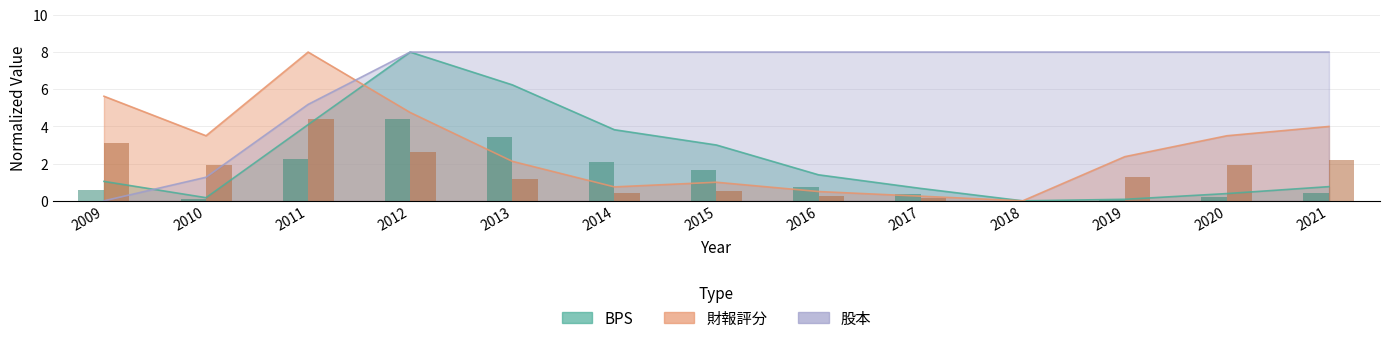

True or false: BPS has a value of 3.3 at 2014.

False